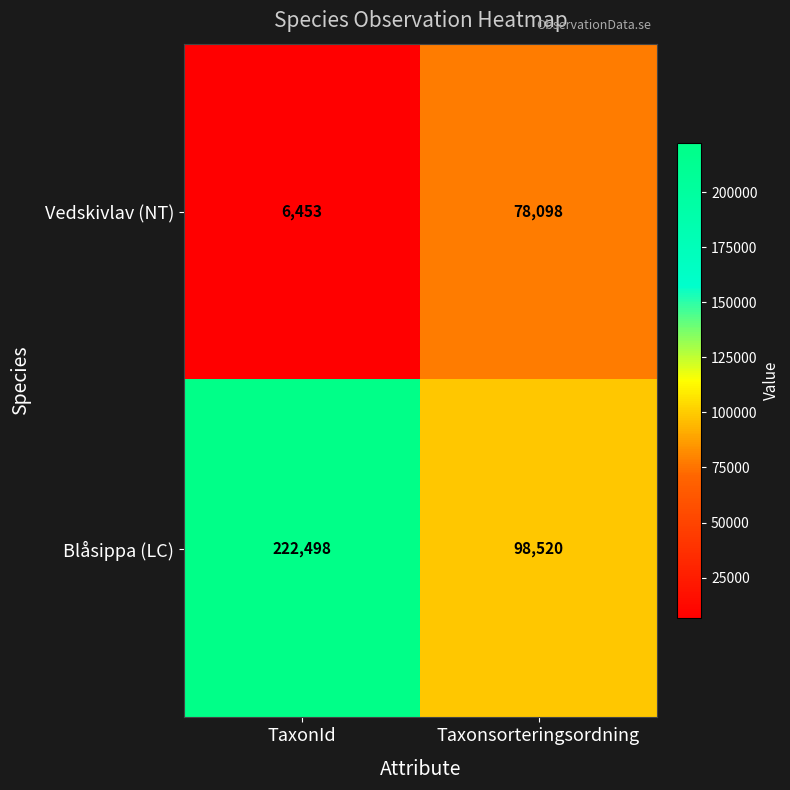

Reading left to right, extract all data points from this chart.

Vedskivlav (NT): 6453	78098
Blåsippa (LC): 222498	98520